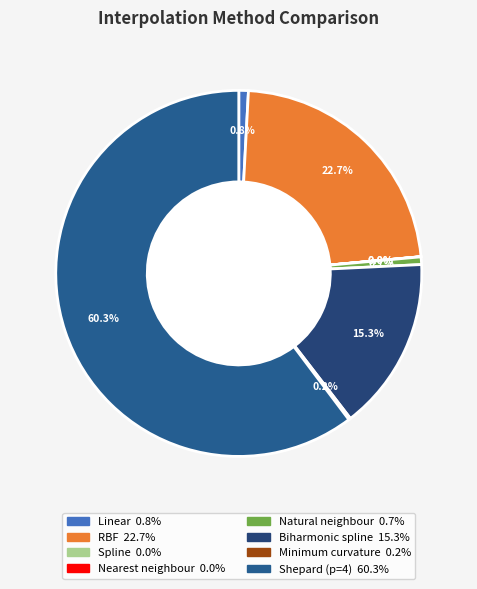

To the nearest percent, what is the difference between the Minimum curvature and Natural neighbour slice percentages?

1%